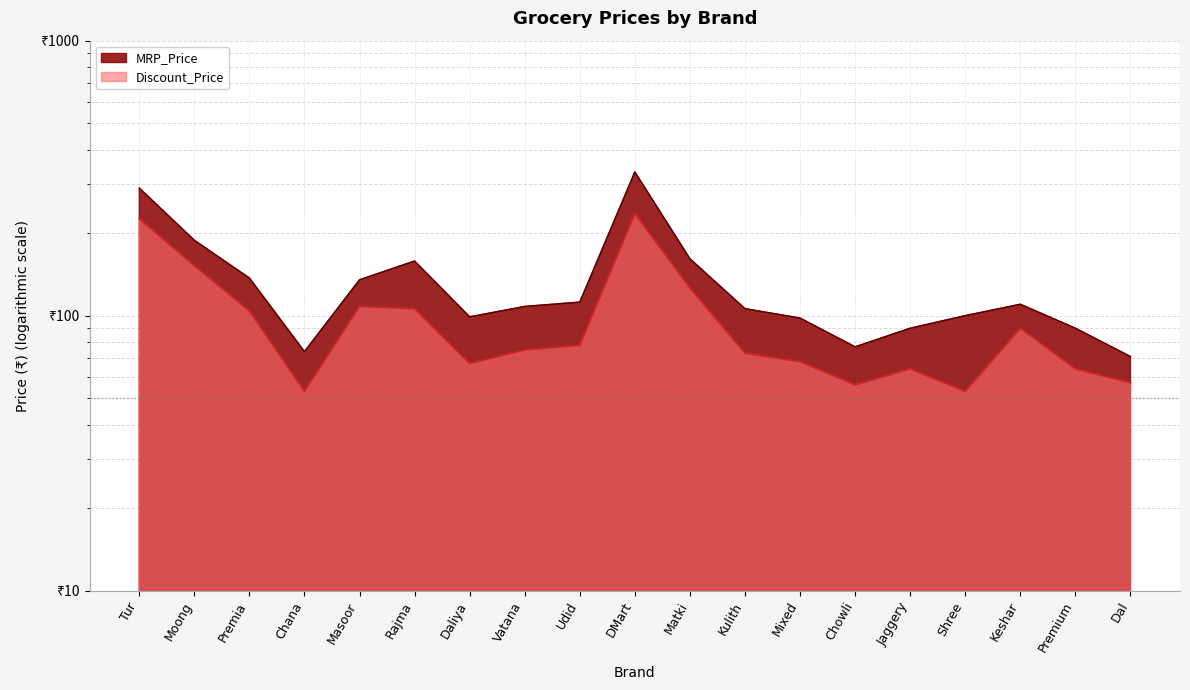

What is the spread (max minus min) of values at Moong?

36